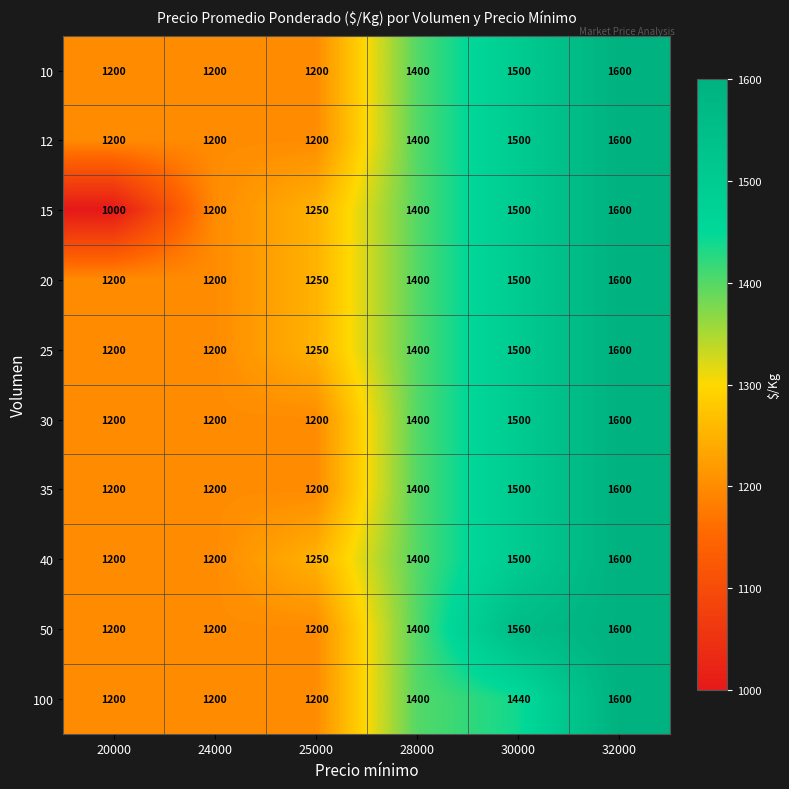

Which series has the largest total across all categories?

50